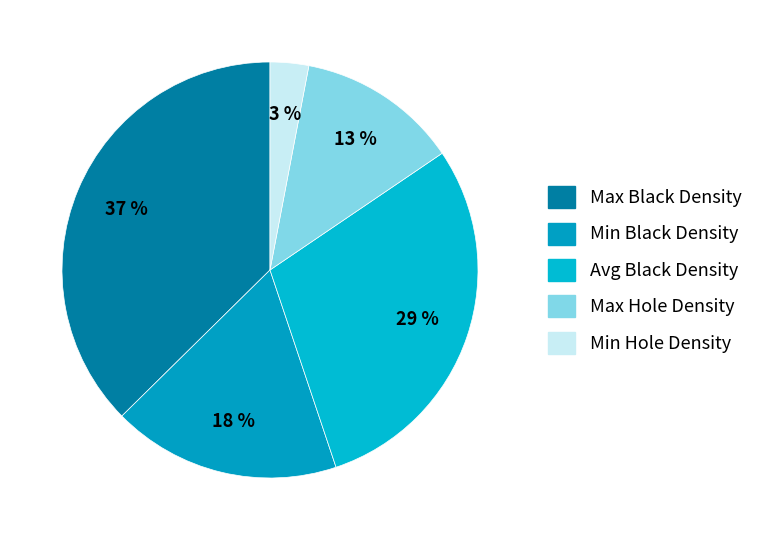

Which category has the smallest portion of the pie?

Min Hole Density